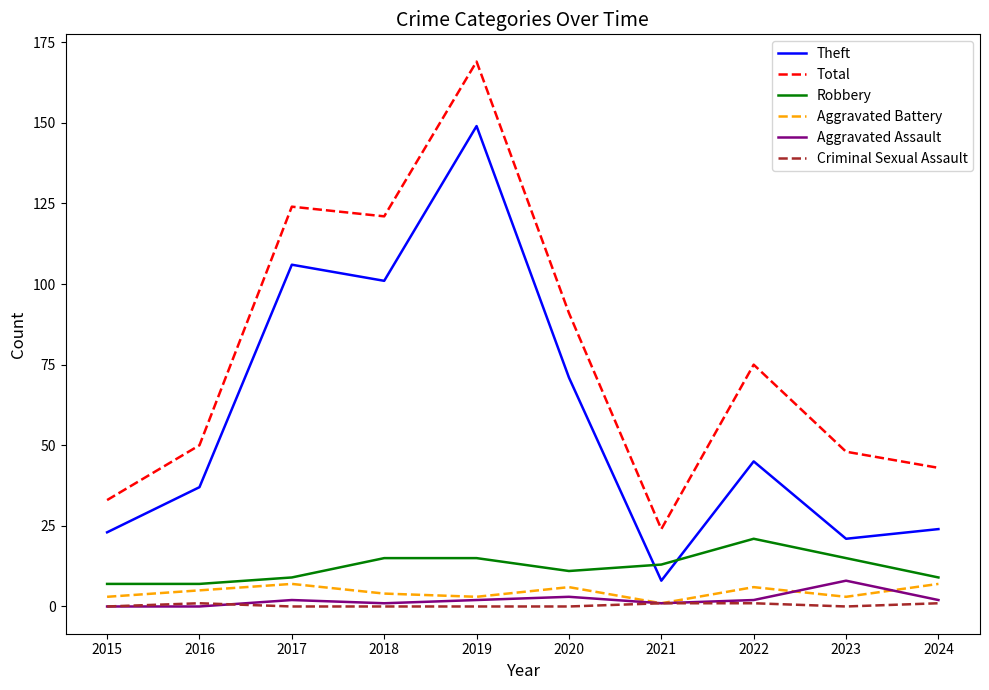

Between 2017 and 2022, which series saw the biggest shift?

Theft